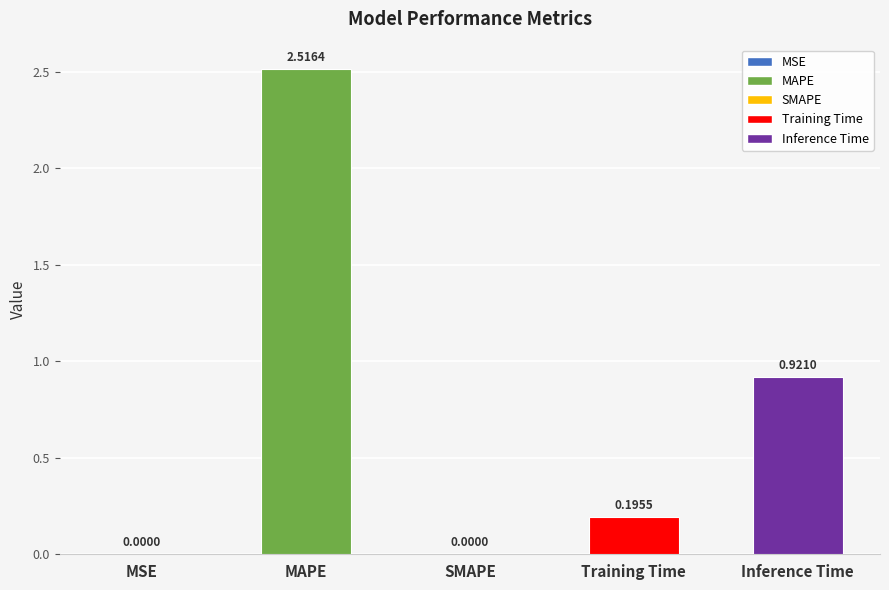

Which has a higher value, Inference Time or MSE?

Inference Time